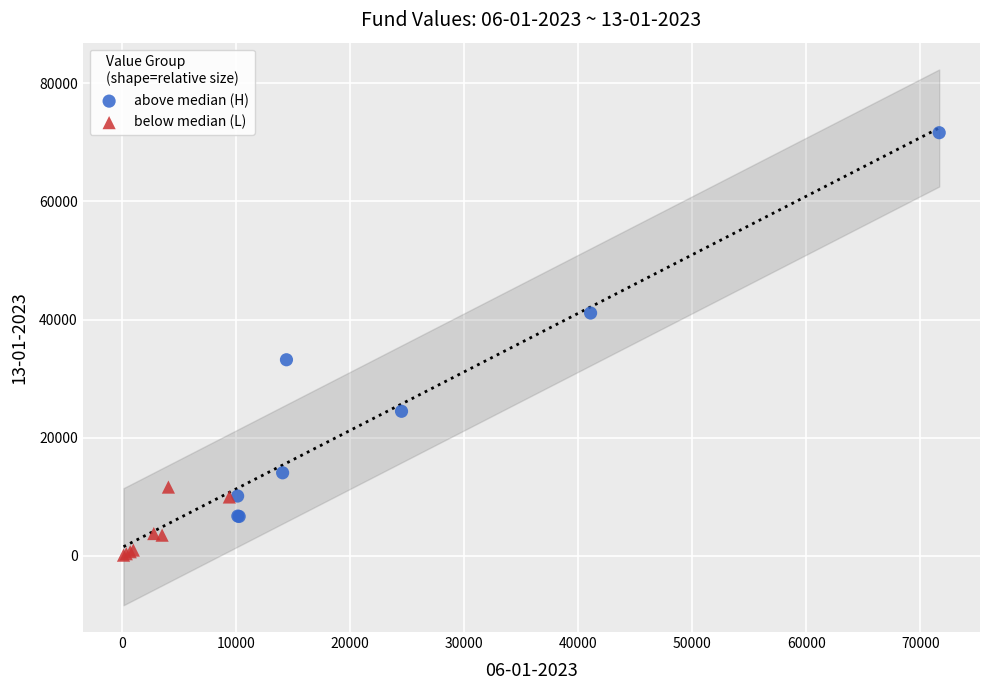

Which series contains the lowest Y value?

below median (L)